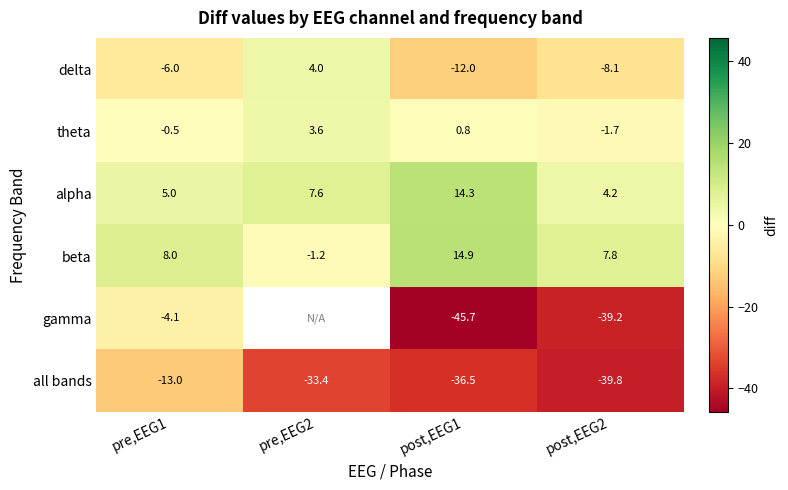

What is the sum of the delta values at pre,EEG1 and pre,EEG2?

-2.0